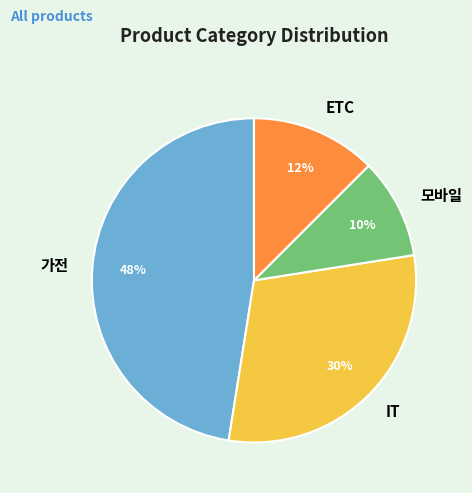

Count the number of slices in the pie.

4